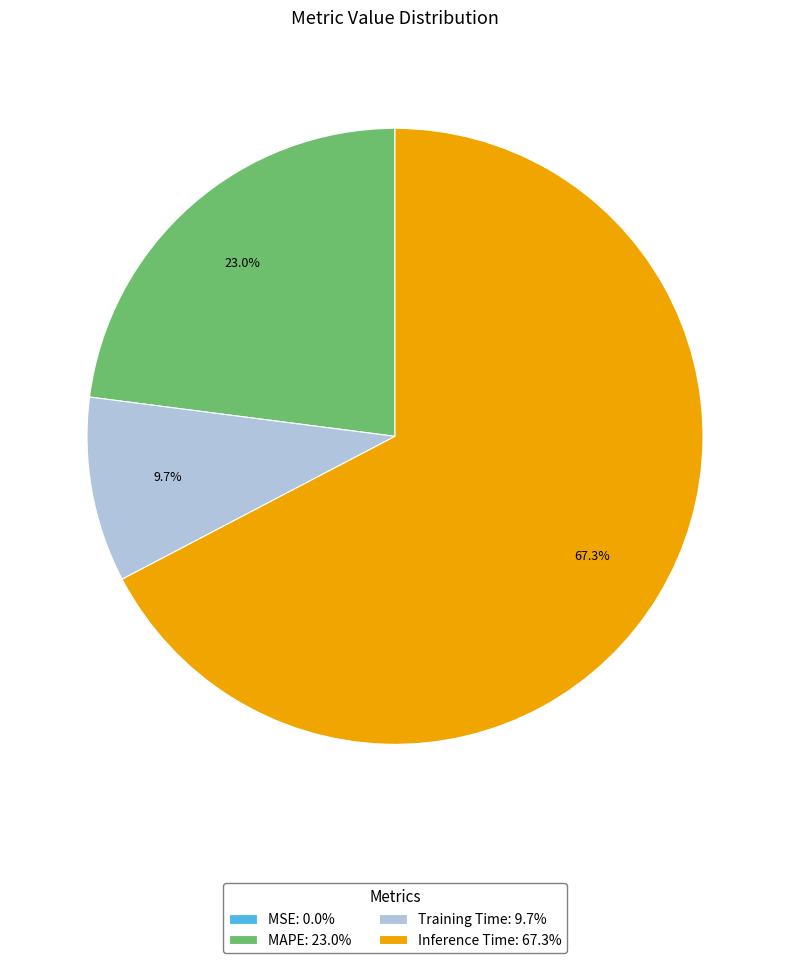

Does Inference Time: 67.3% represent more than half of the total?

Yes